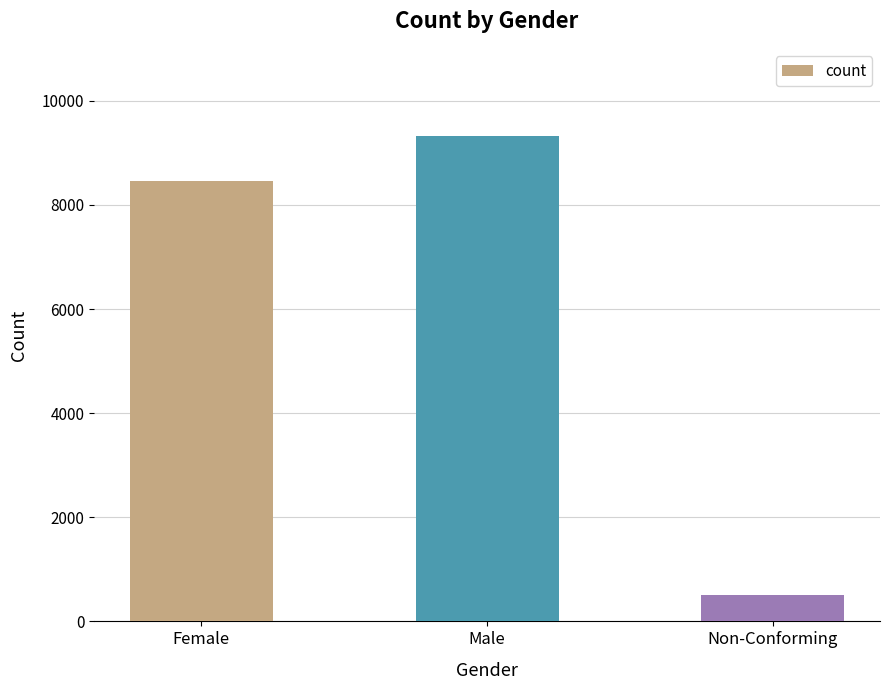

What is the average value?

6095